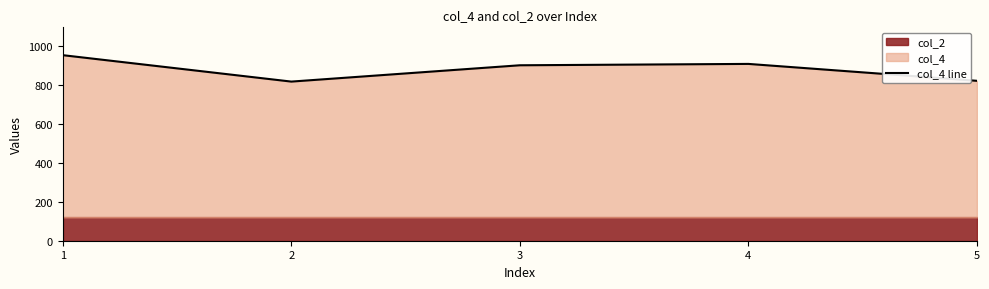

Reading right to left, transcribe all the data shown in this chart.

823	910	903	819	955